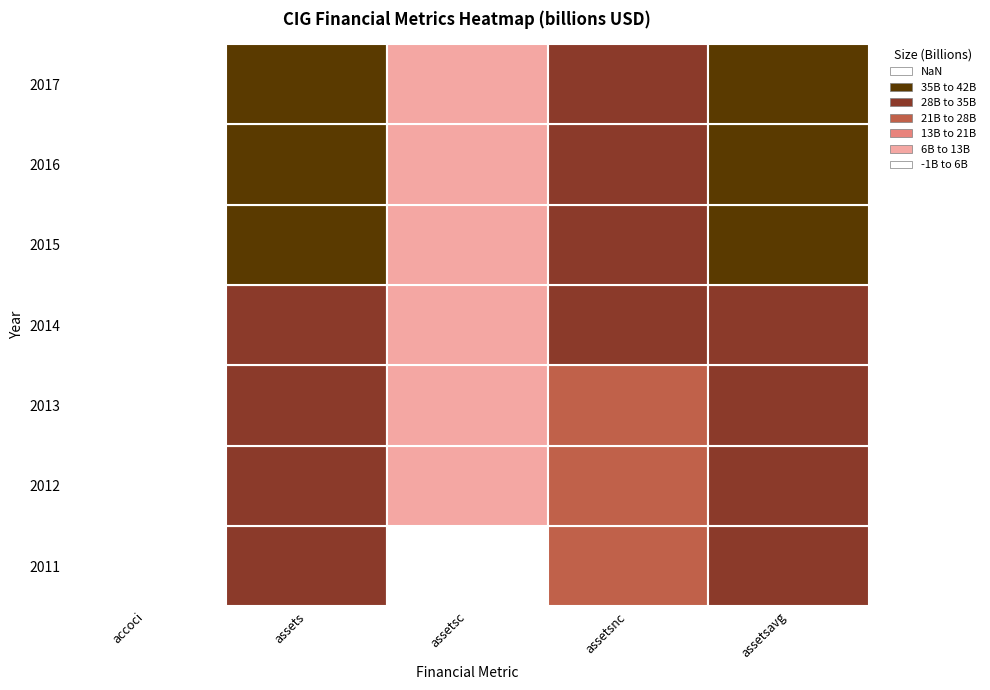

What is the spread (max minus min) of values at 2012?

12619000000